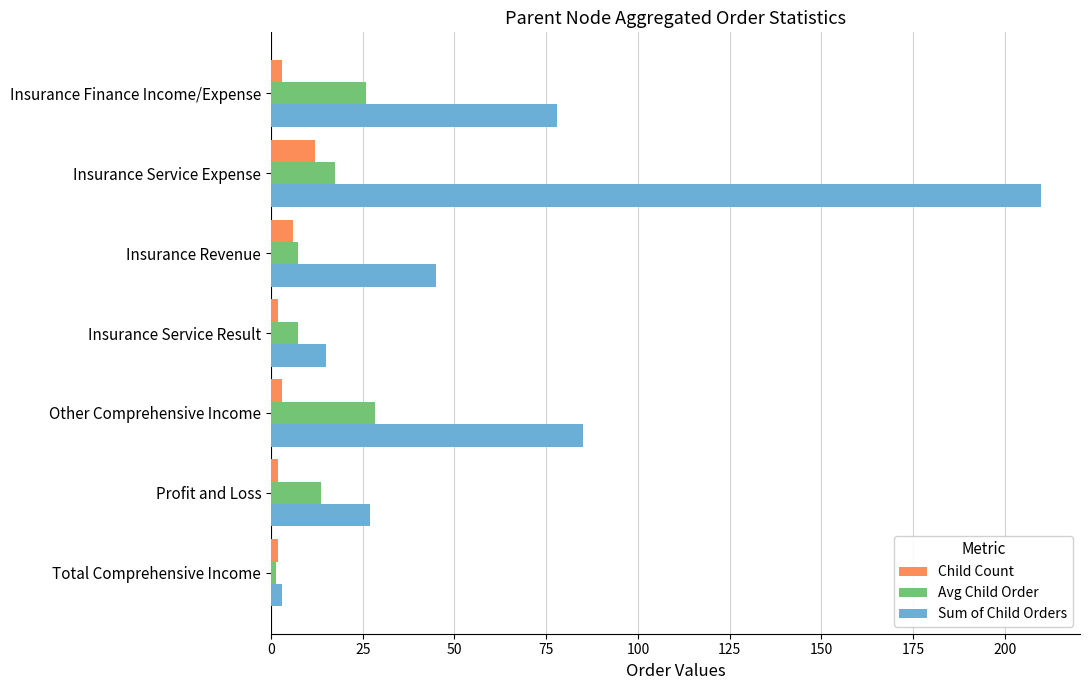

What are all the series names shown in the legend?

Child Count, Avg Child Order, Sum of Child Orders